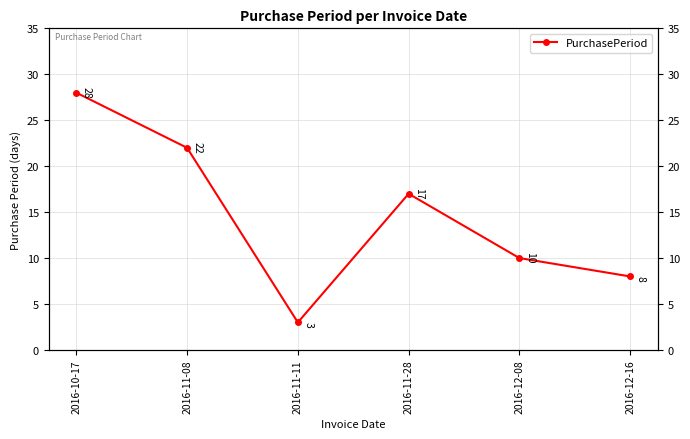

What is the ratio of the value at 2016-12-16 to the value at 2016-11-28?

0.5